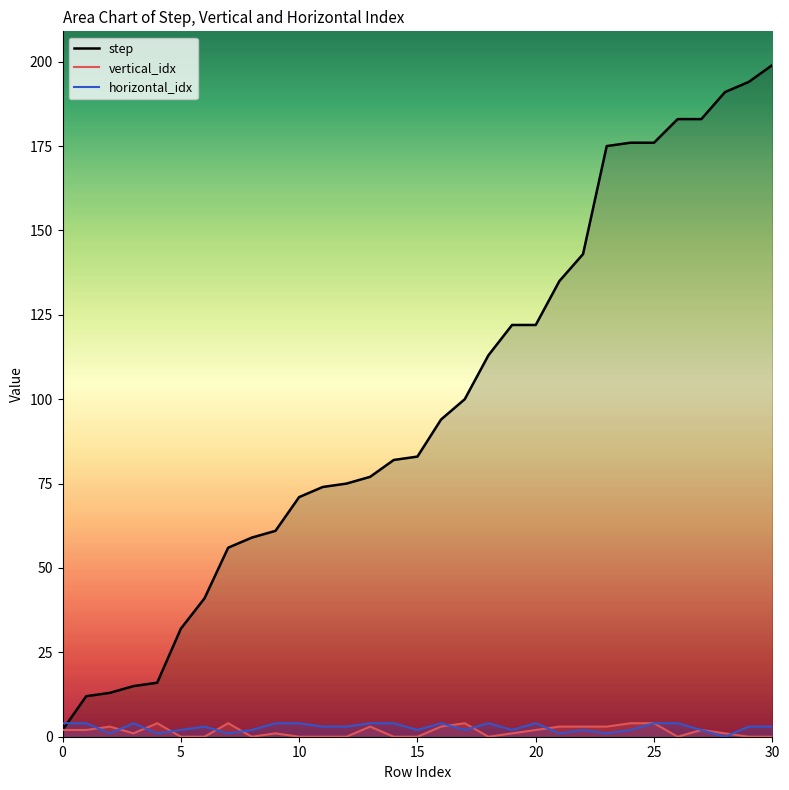

The value of vertical_idx at 9 is 0. True or false?

False